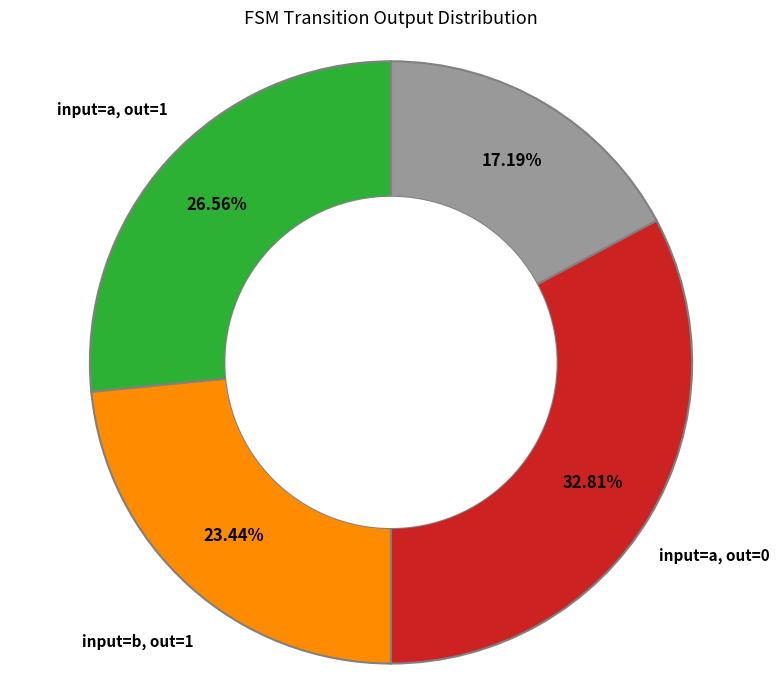

Does any single category account for the majority?

No